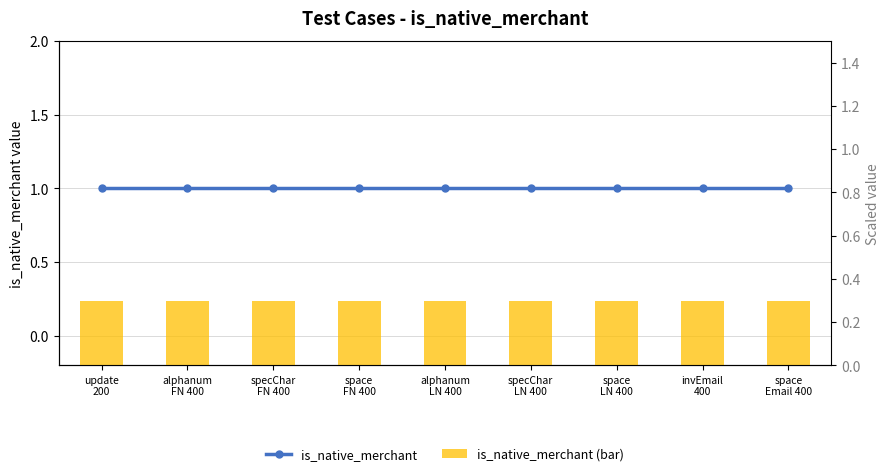

Which category has the highest value across all series?

update
200